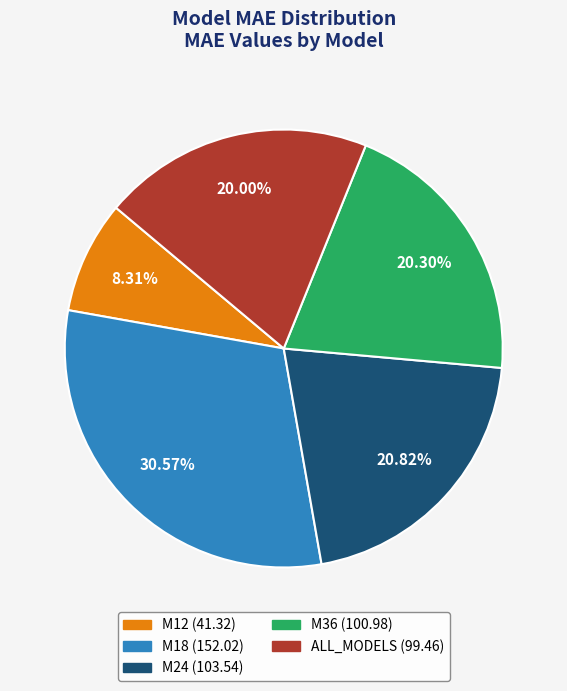

Does any single category account for the majority?

No